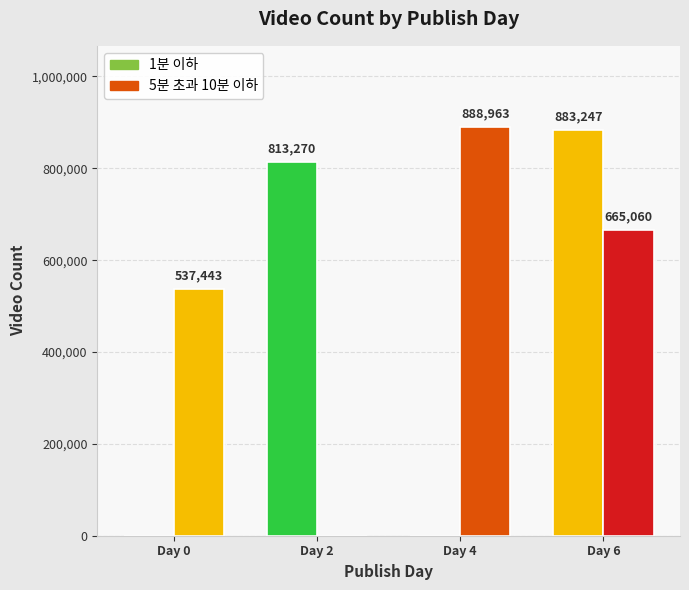

Which has a higher value, Day 6 or Day 0?

Day 6